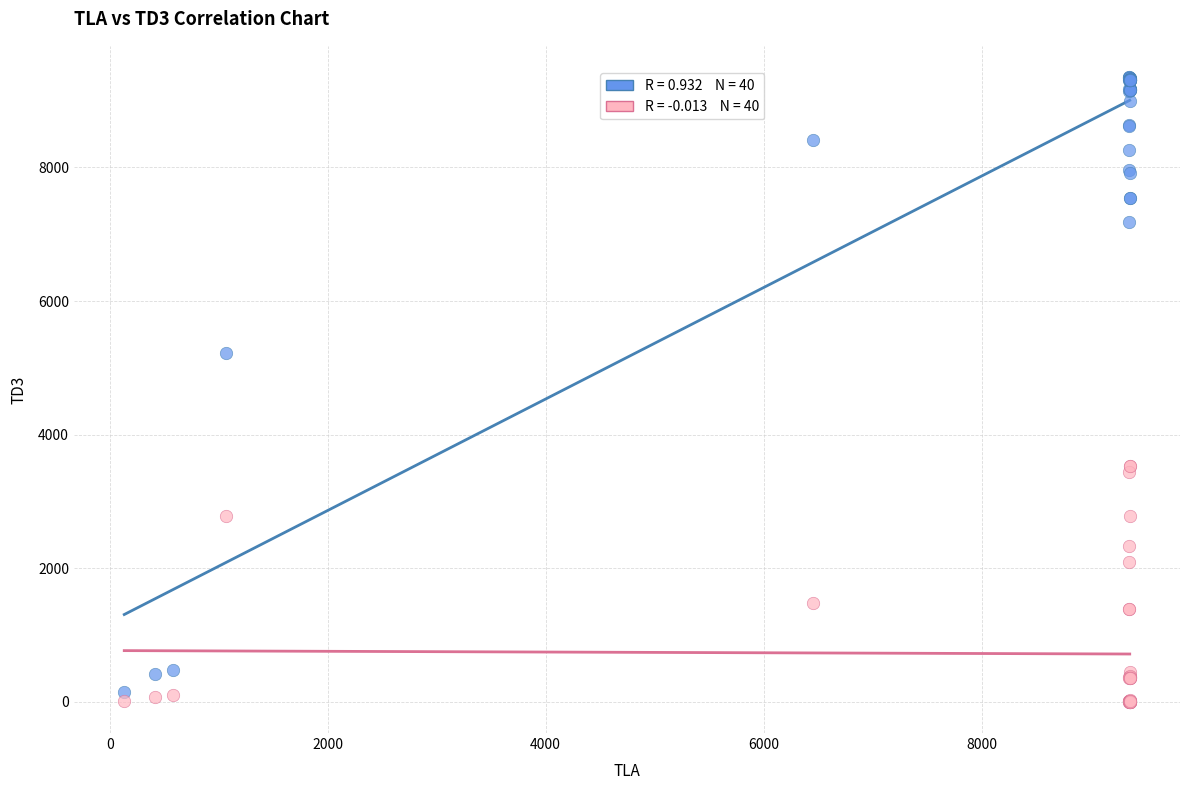

Across all series, what Y value is closest to 4677?

5224.5